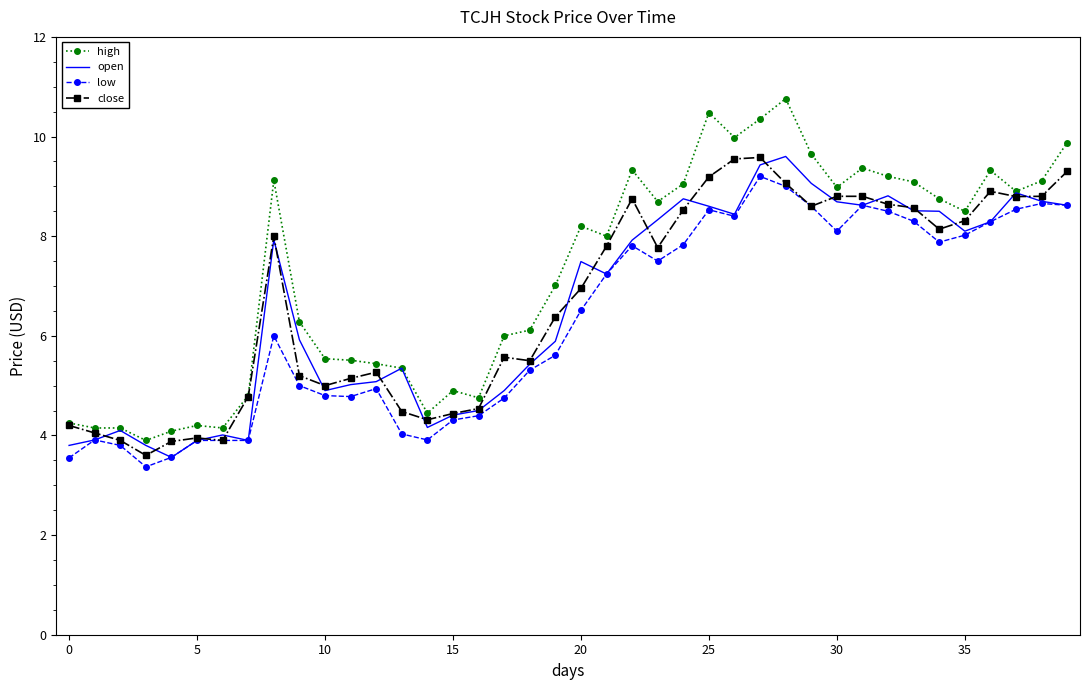

True or false: low and high intersect in this chart.

False